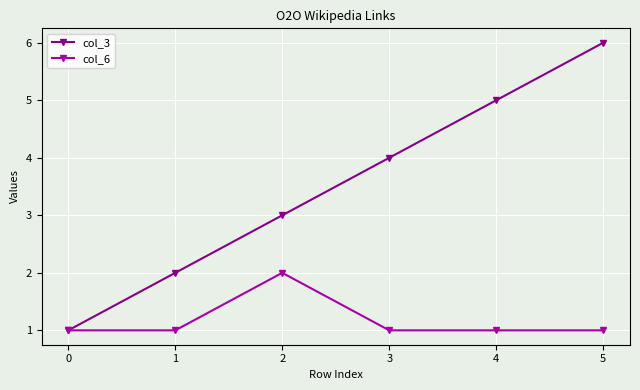

At 5, list the series in order from smallest to largest.

col_6, col_3